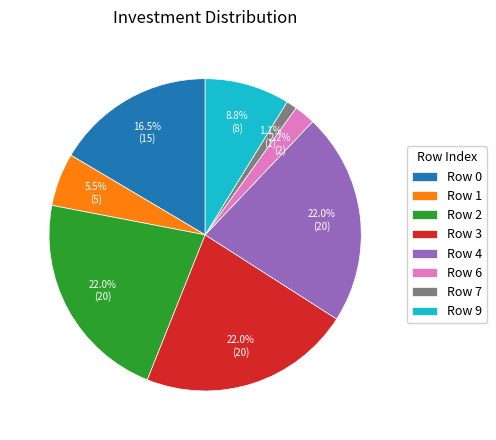

What percentage do Row 7 and Row 2 together represent?

23.1%